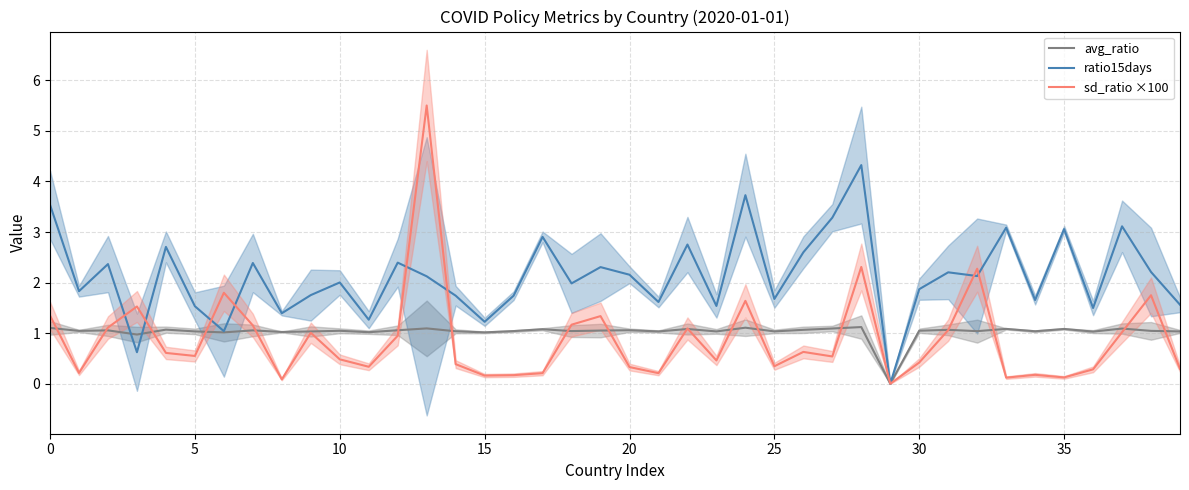

Is it true that avg_ratio equals 0.2 at 15?

False